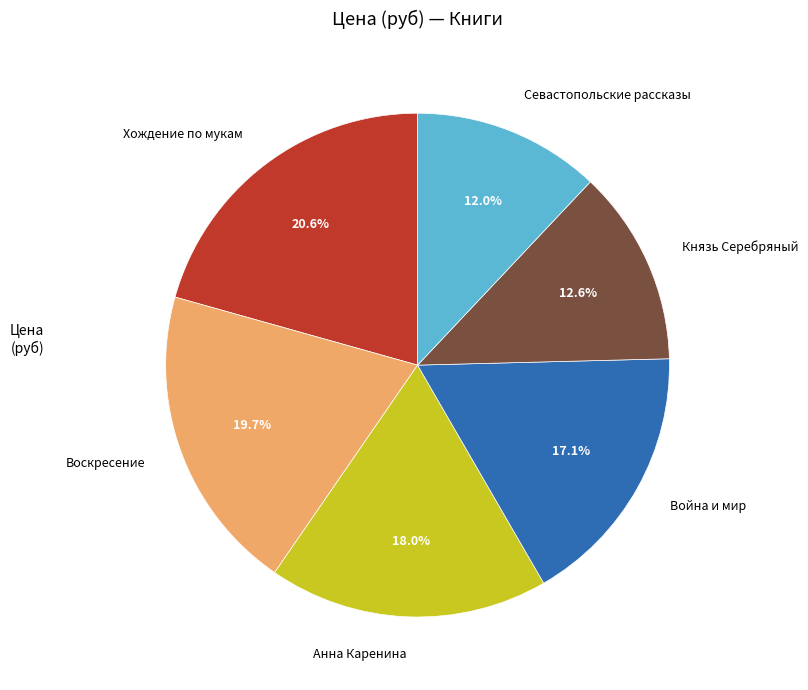

Which category has the smallest portion of the pie?

Севастопольские рассказы